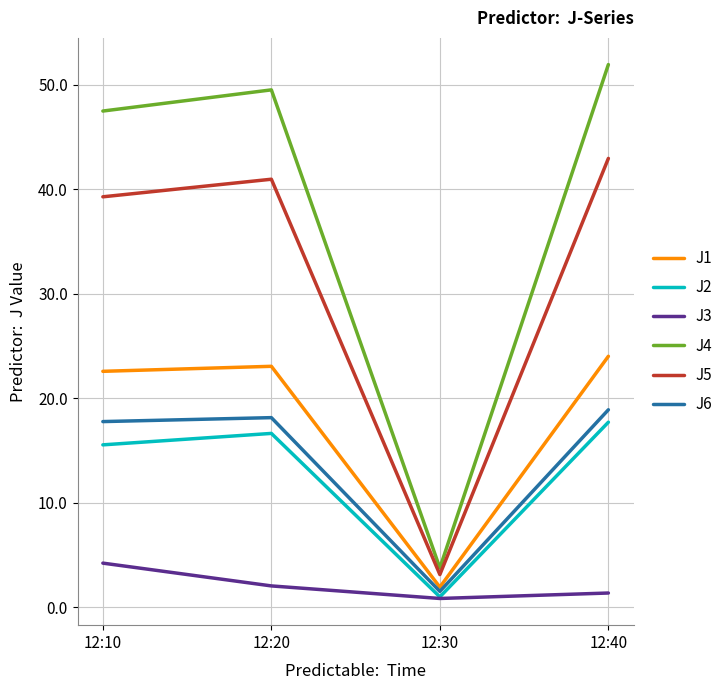

Does the chart display data point markers on the line(s)?

No